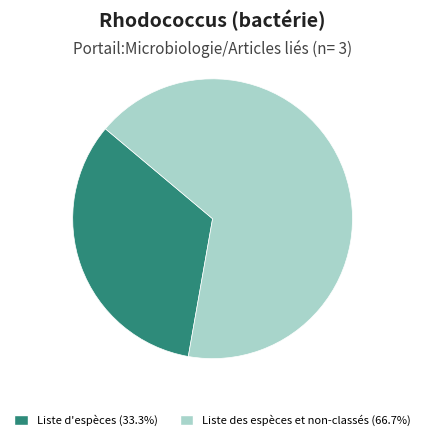

Combined, do Liste des espèces et non-classés and Liste d'espèces account for over 50%?

Yes